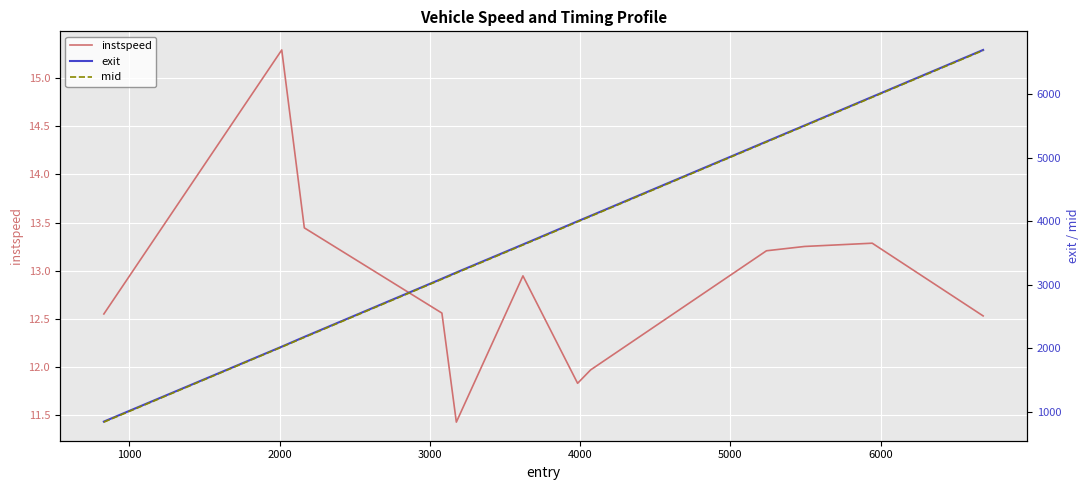

What is the highest value of the instspeed series?

15.3